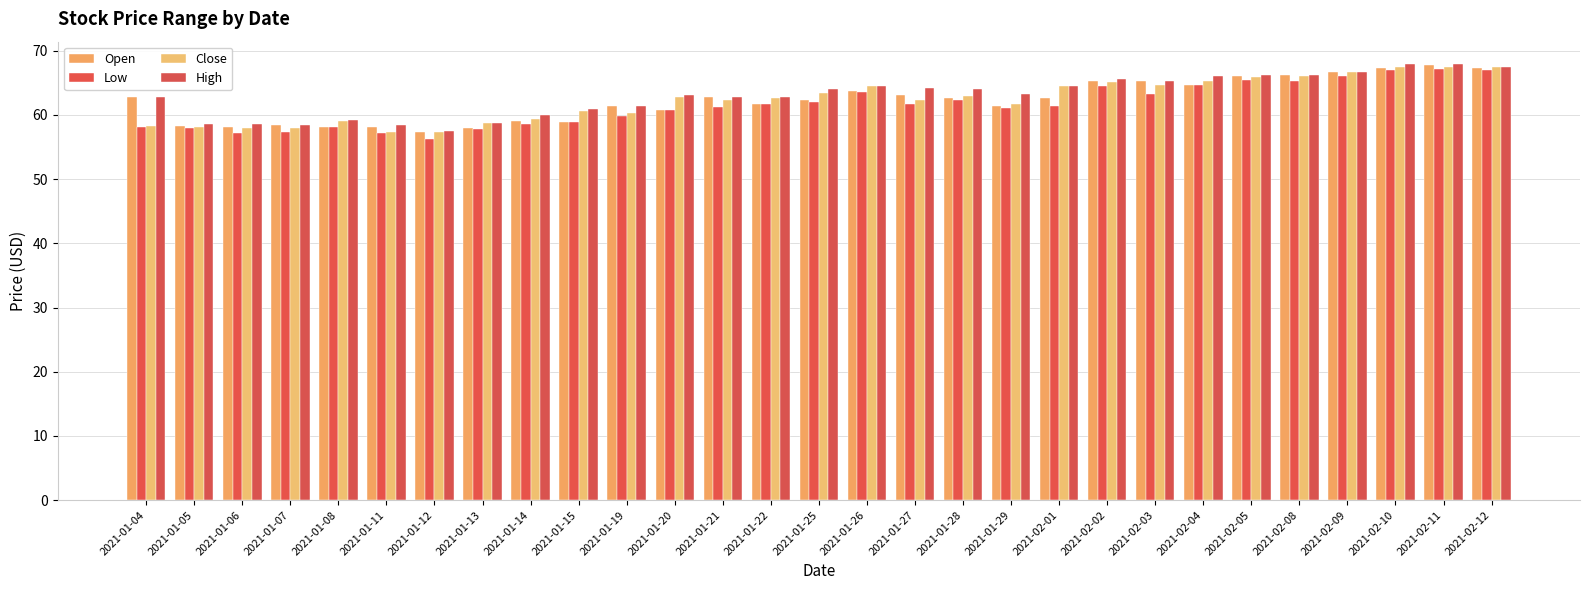

Which has a higher value, 2021-02-08 or 2021-01-29?

2021-02-08